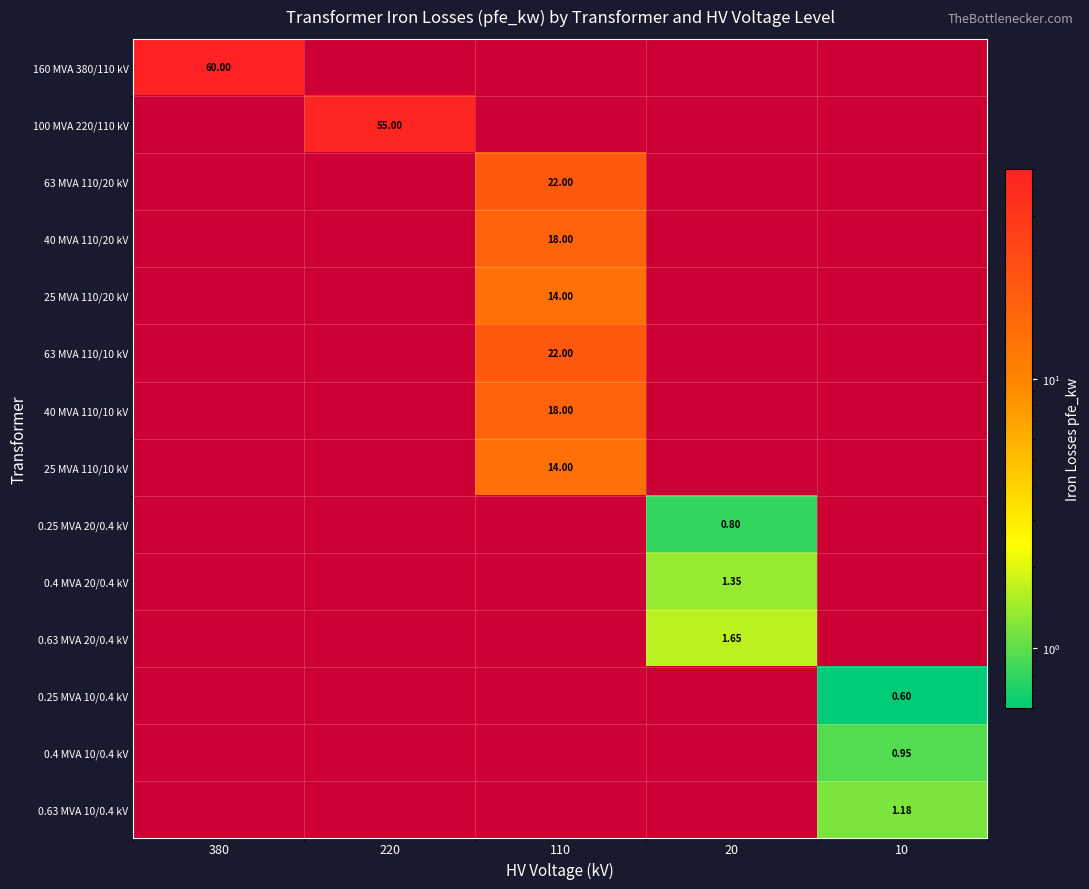

How many data points does each series have?

5